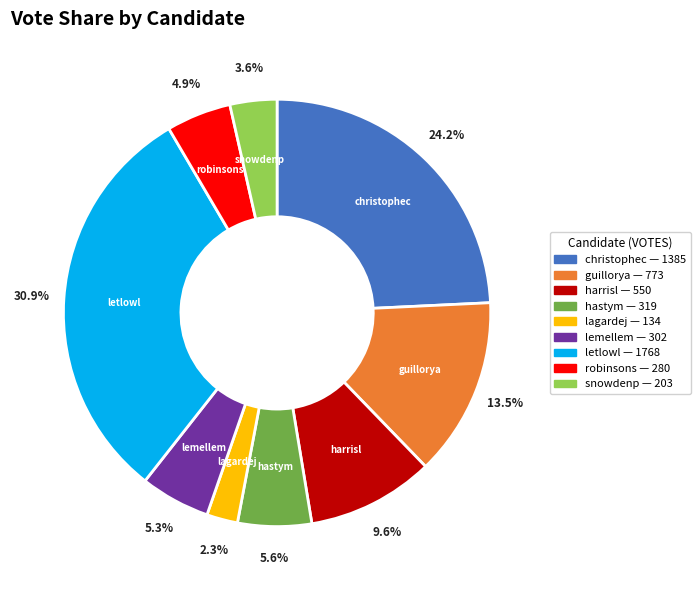

True or false: harrisl accounts for 10% of the total.

True